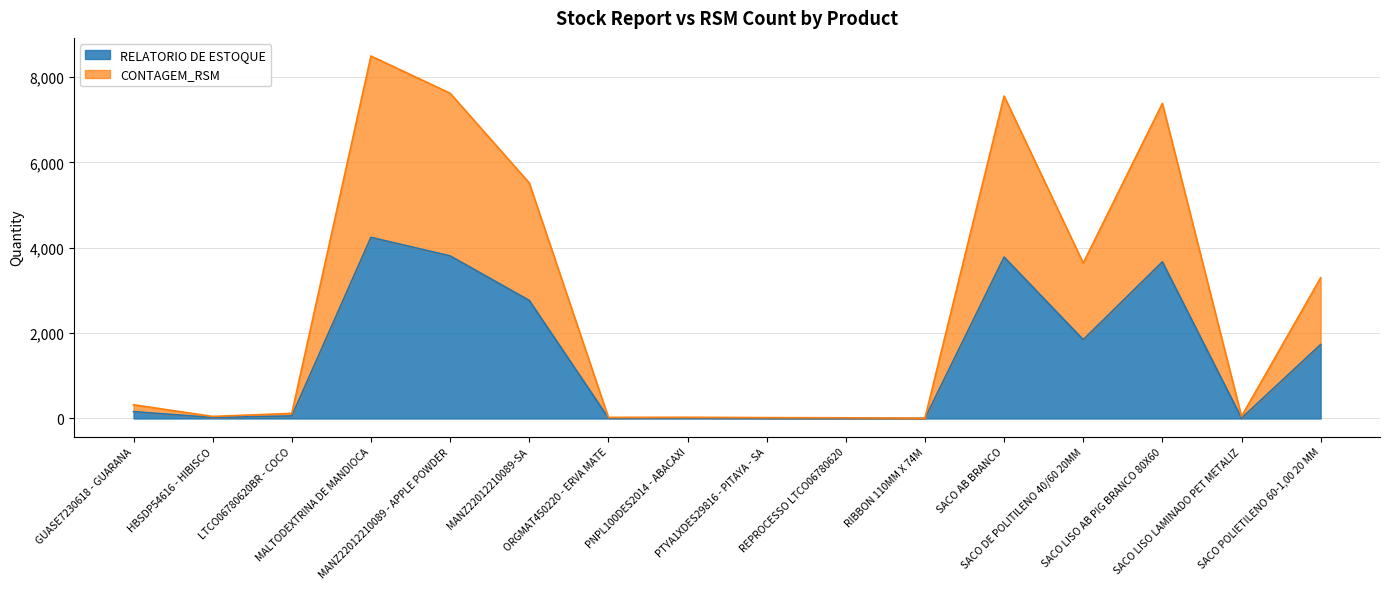

Which series changed the most between HBSDP54616 - HIBISCO and SACO LISO LAMINADO PET METALIZ?

RELATORIO DE ESTOQUE